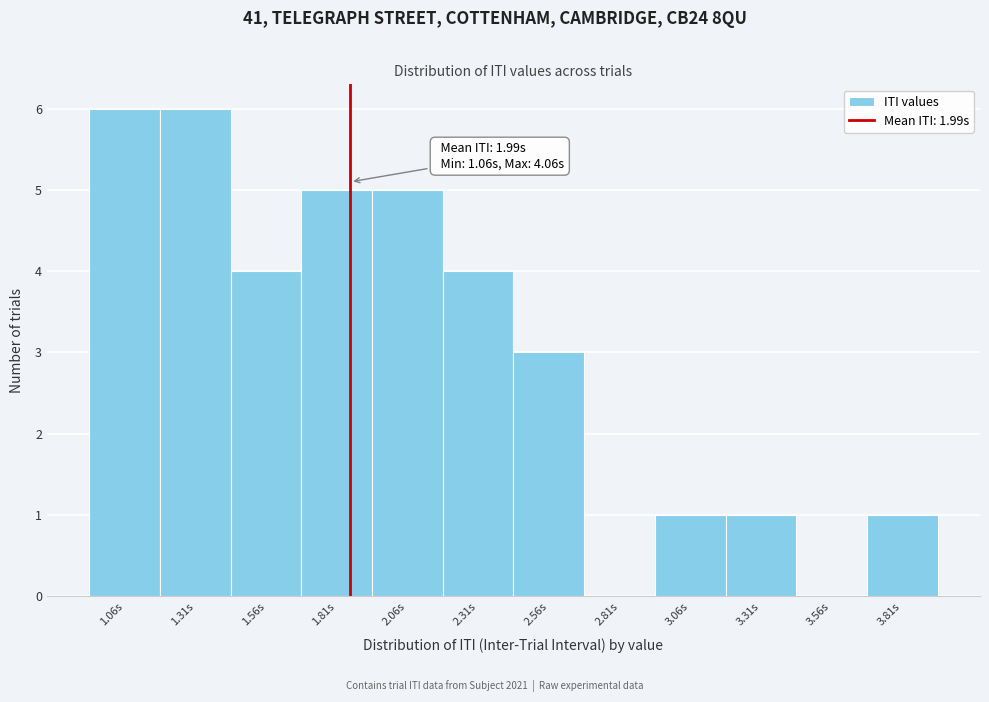

Reading left to right, what are all the values shown in this chart?

1.06s=6	1.31s=6	1.56s=4	1.81s=5	2.06s=5	2.31s=4	2.56s=3	2.81s=0	3.06s=1	3.31s=1	3.56s=0	3.81s=1